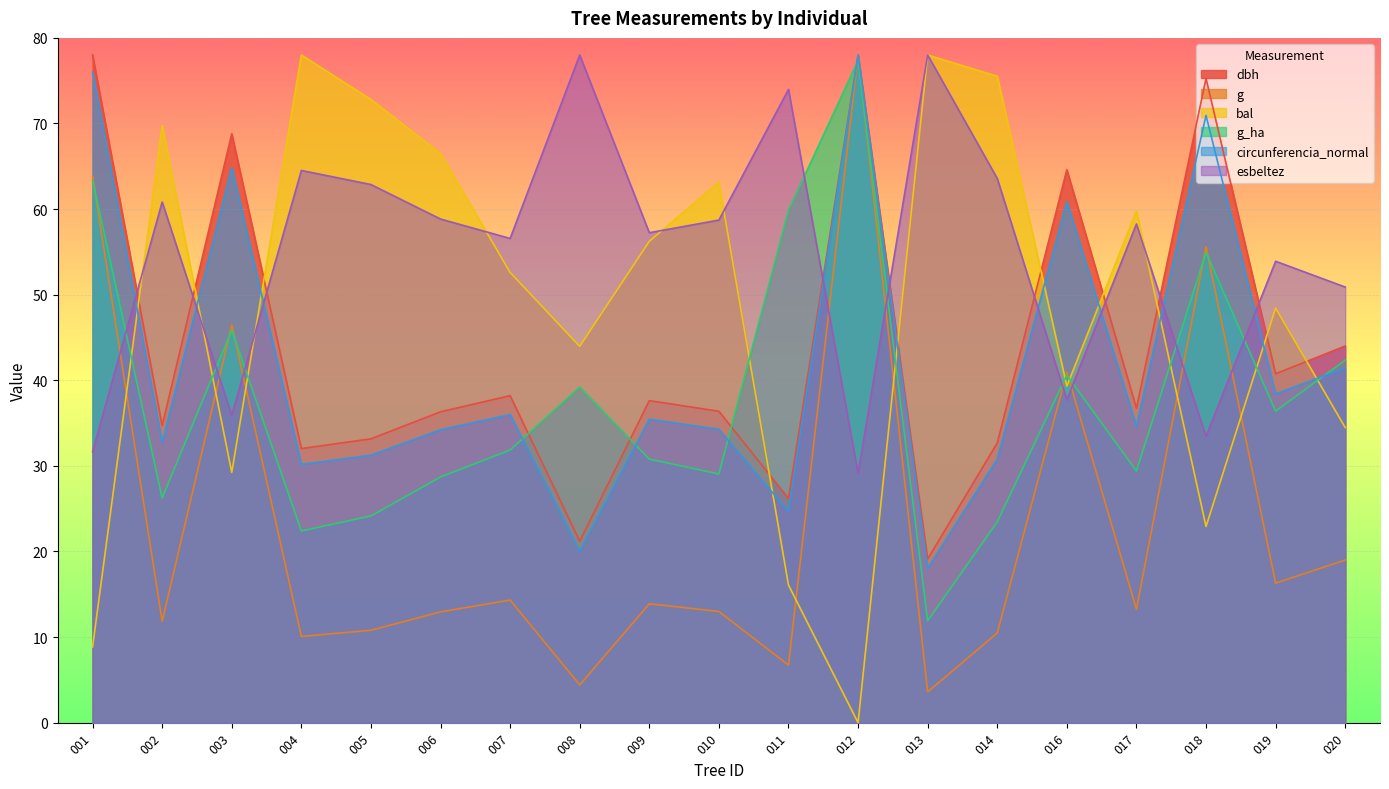

Which series has the largest range (max minus min)?

bal